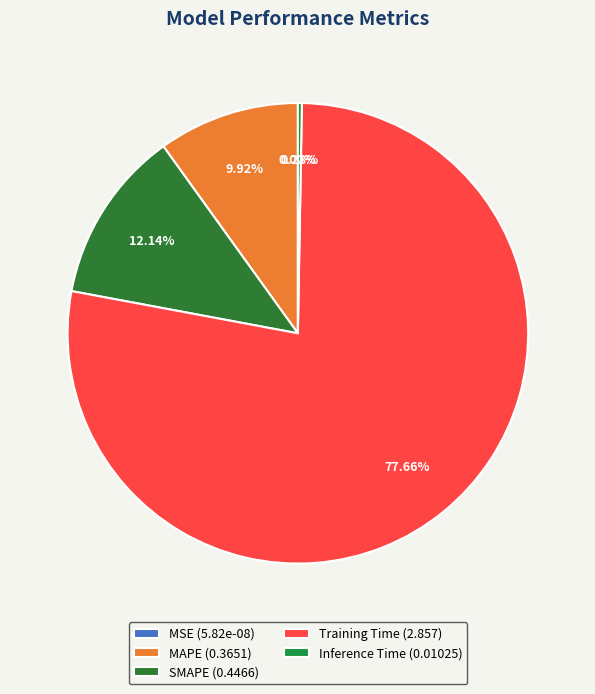

How many slices are in this pie chart?

5